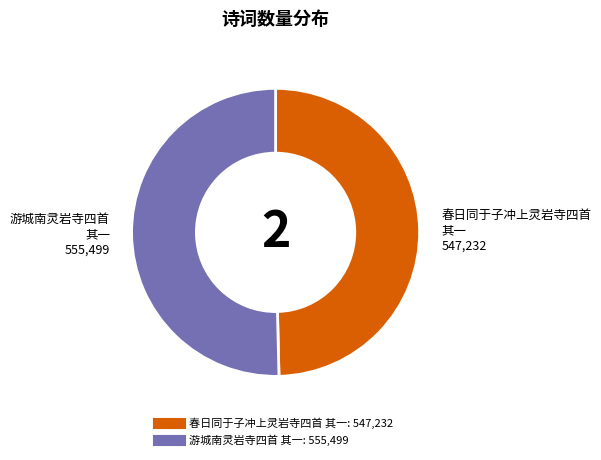

Do 春日同于子冲上灵岩寺四首 其一 and 游城南灵岩寺四首 其一 together represent more than half of the pie?

Yes